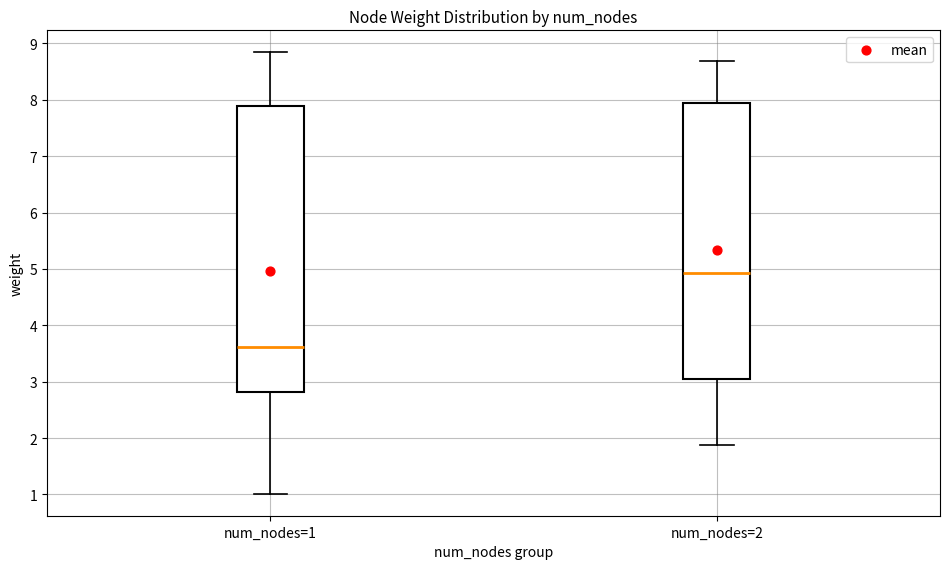

Reading left to right, transcribe this box plot: for each box, give where its median line is, the range the box spans, and where its two whiskers end, as read against the y-axis. The values are not printed on the chart, so give them approximately, as read against the axis.

num_nodes=1: median 3.6, box 2.8 to 7.9, whiskers 1.0 to 8.8
num_nodes=2: median 4.9, box 3.0 to 7.9, whiskers 1.9 to 8.7